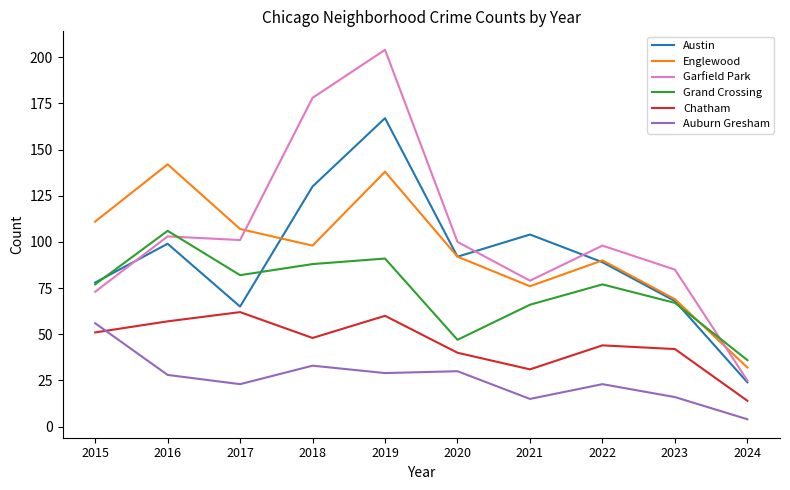

At which category does the chart reach its peak across all series?

2019